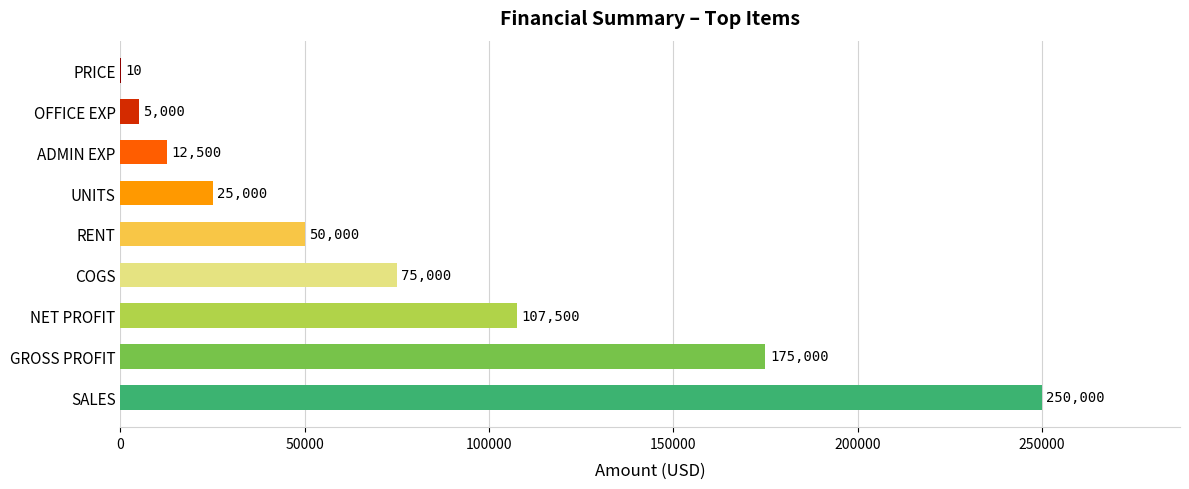

What is the average value?

77779